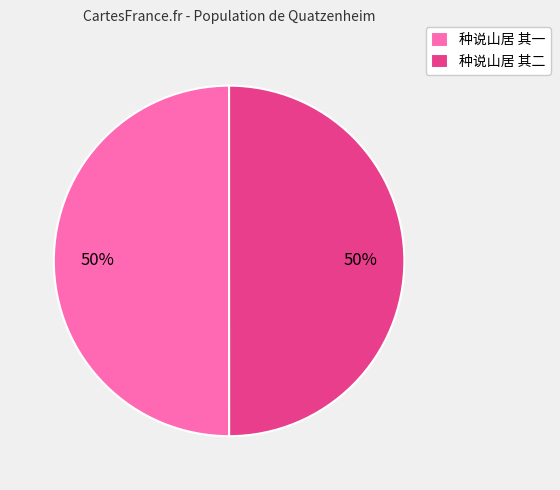

To the nearest percent, what percentage of the pie is 种说山居 其二?

50%